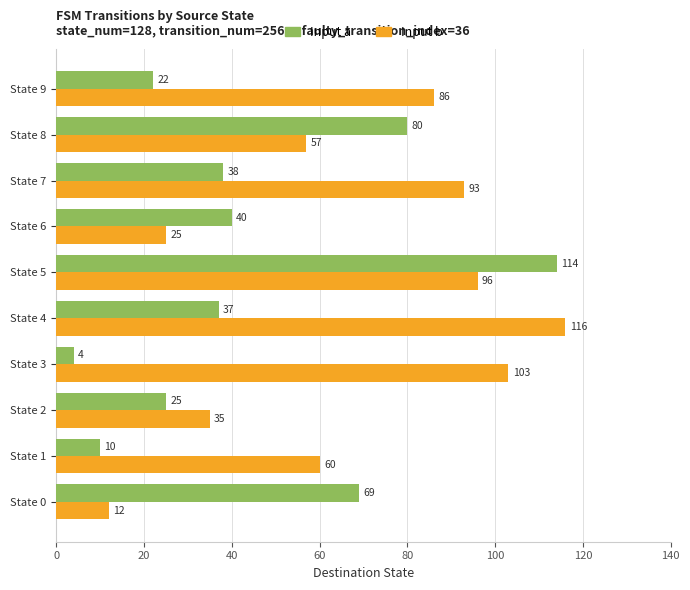

What is the minimum value for Input a?

4